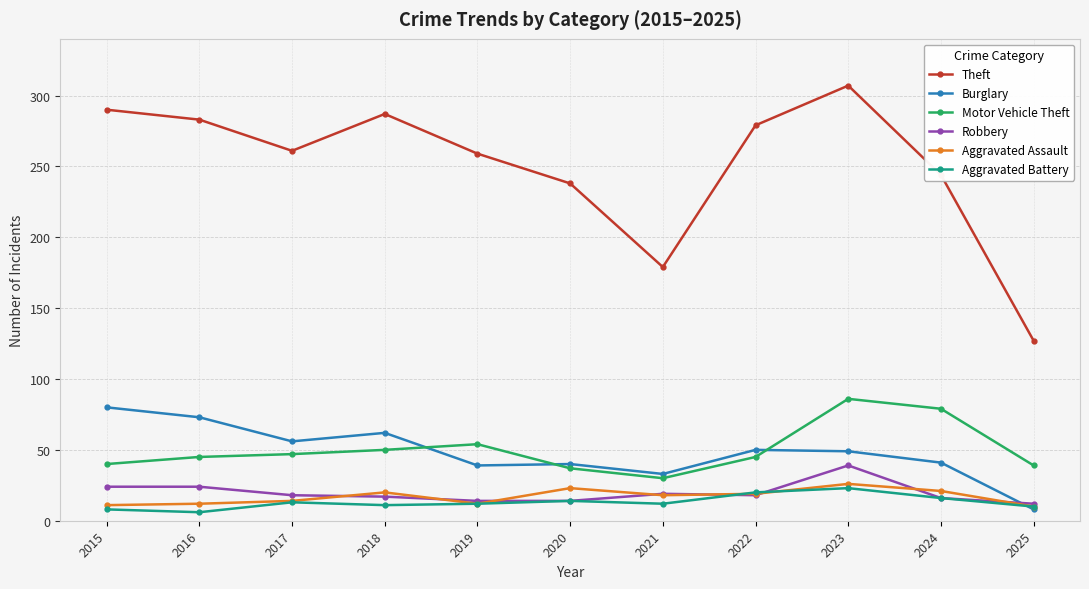

Where is the first local maximum for Theft?

2018